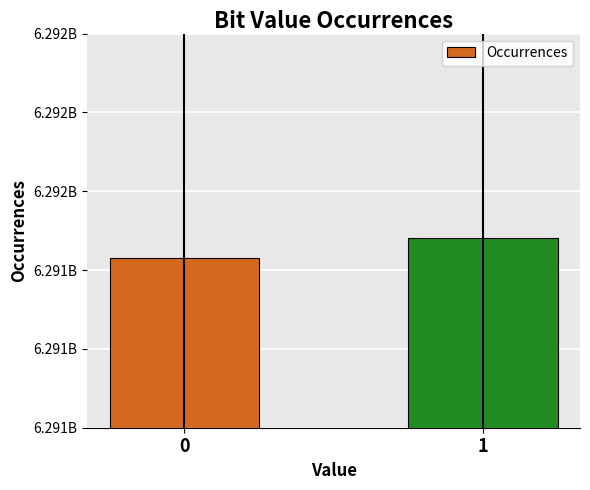

What is the smallest value displayed?

6291429768